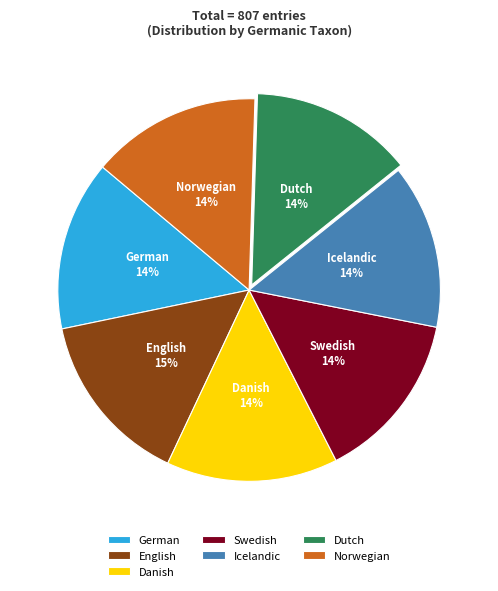

To the nearest percent, what is the difference between the largest and smallest slice percentages?

1%